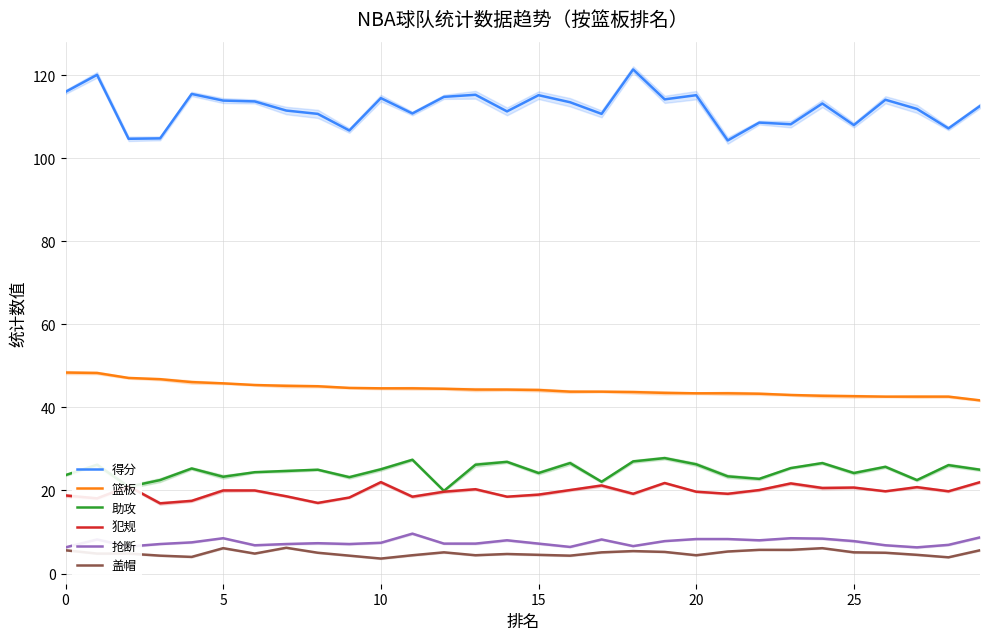

True or false: 篮板 and 盖帽 cross at least once.

False